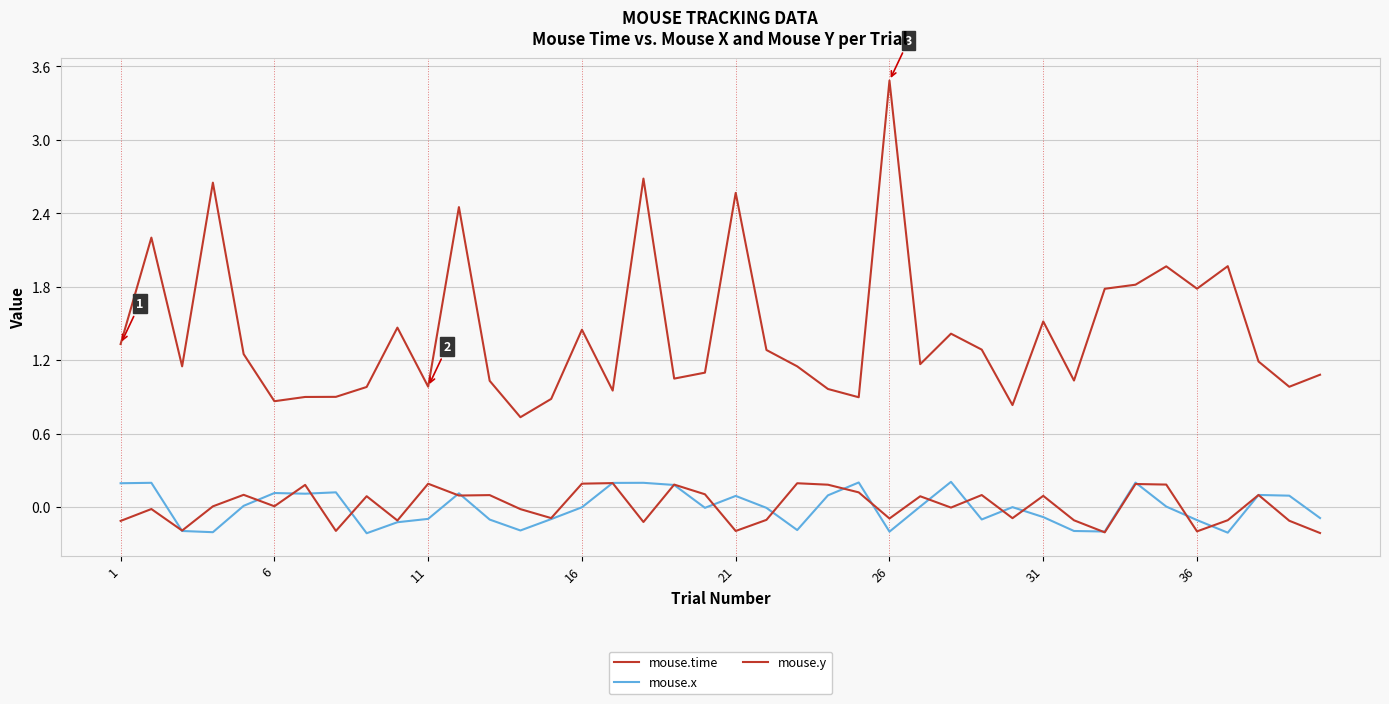

In mouse.time, how many points are higher than both neighbors (excluding endpoints)?

12